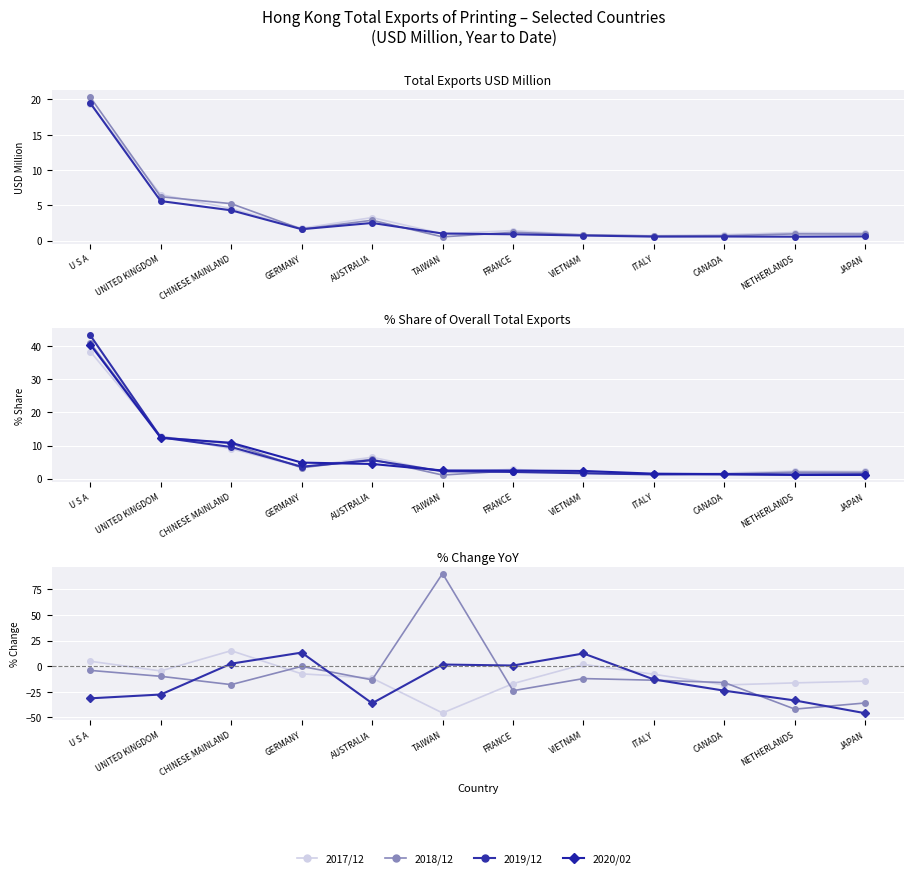

Is it true that 201712 equals 0.8 at CANADA?

True